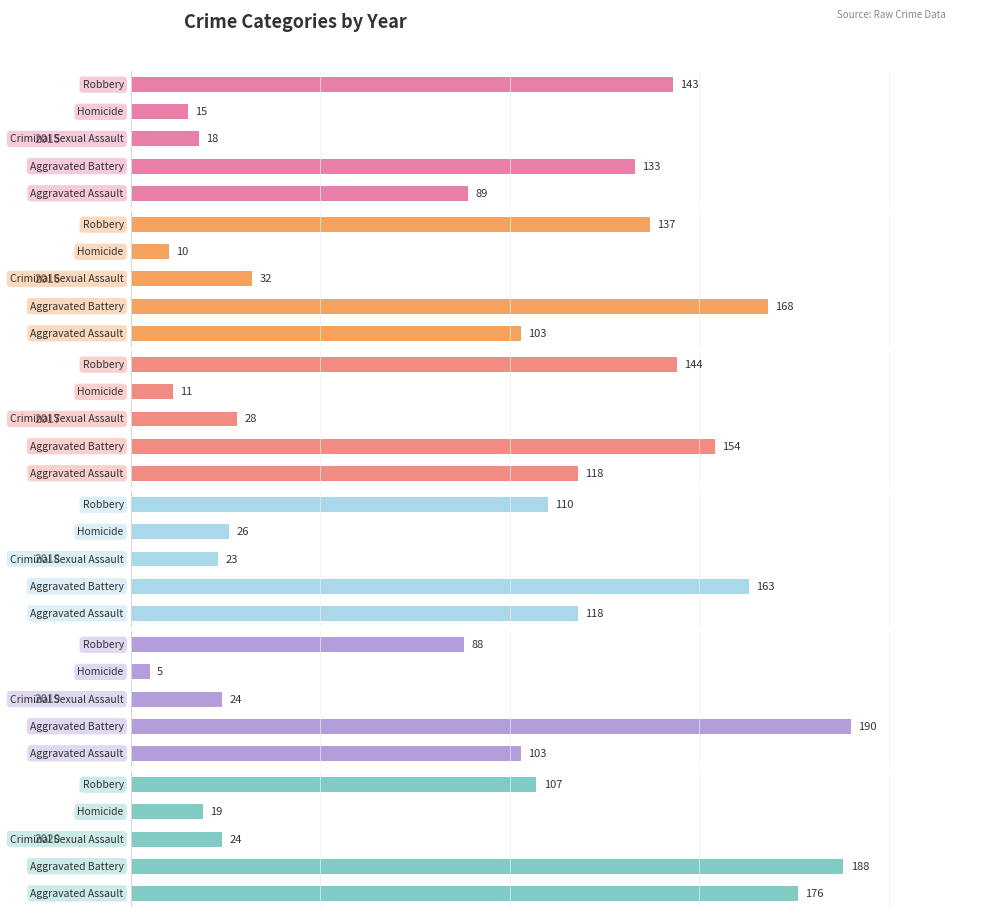

What is the average value of the 2017 series?

91